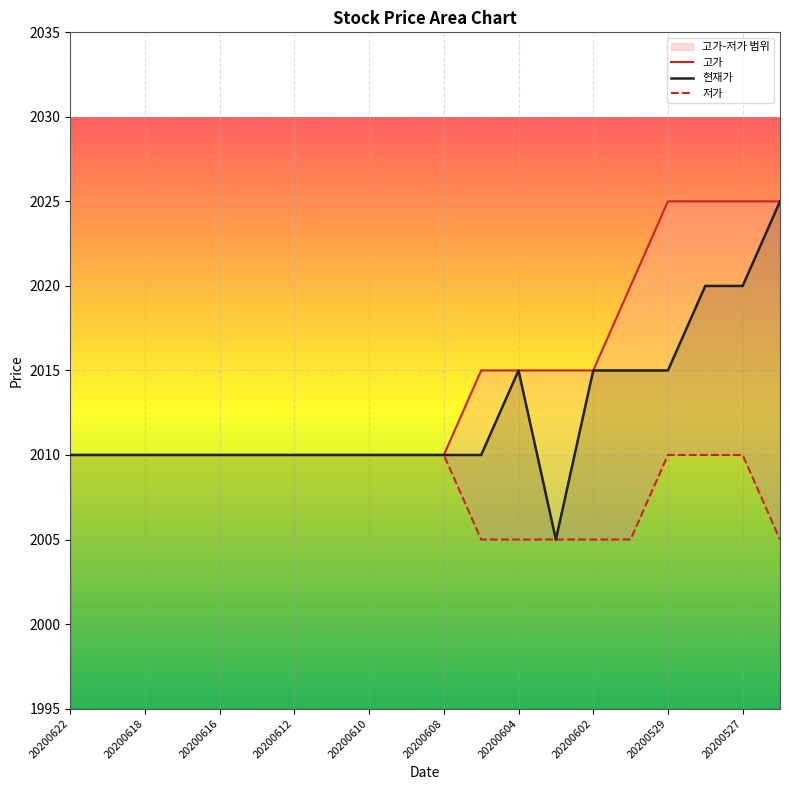

Is it true that 현재가 equals 2931 at 20200529?

False